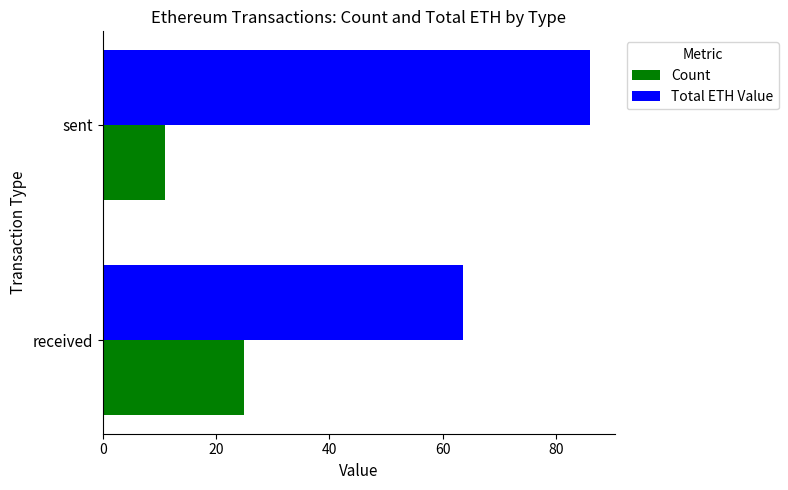

How many distinct data groups are displayed?

2